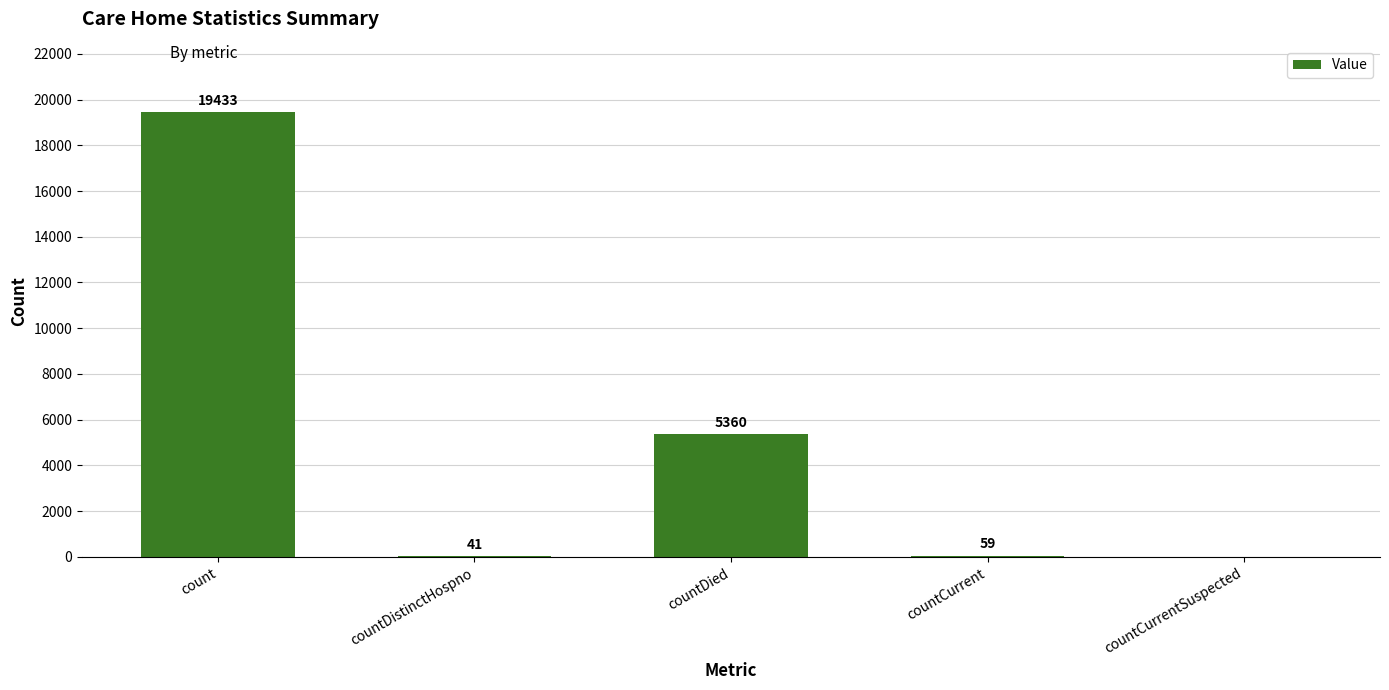

Count the number of categories in the chart.

5